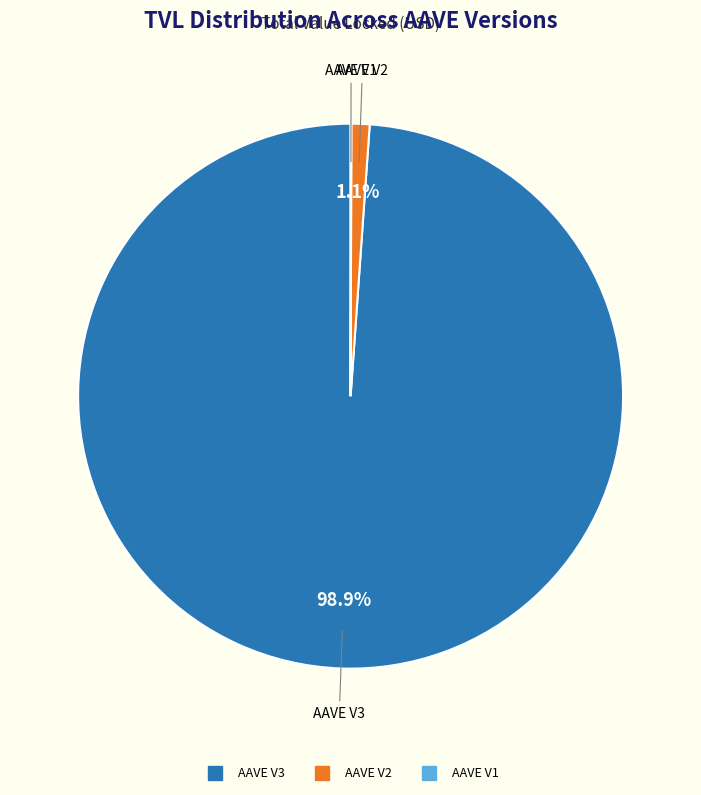

Which category has the biggest portion of the pie?

AAVE V3